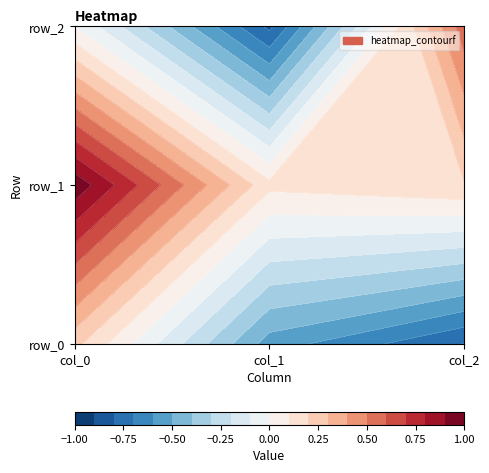

Which series has the largest range (max minus min)?

row_2